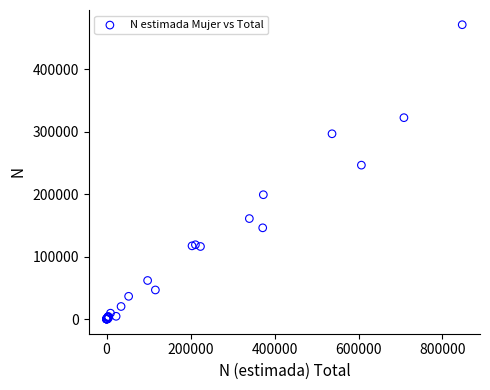

What Y value in the scatter plot is closest to 235773?

246536